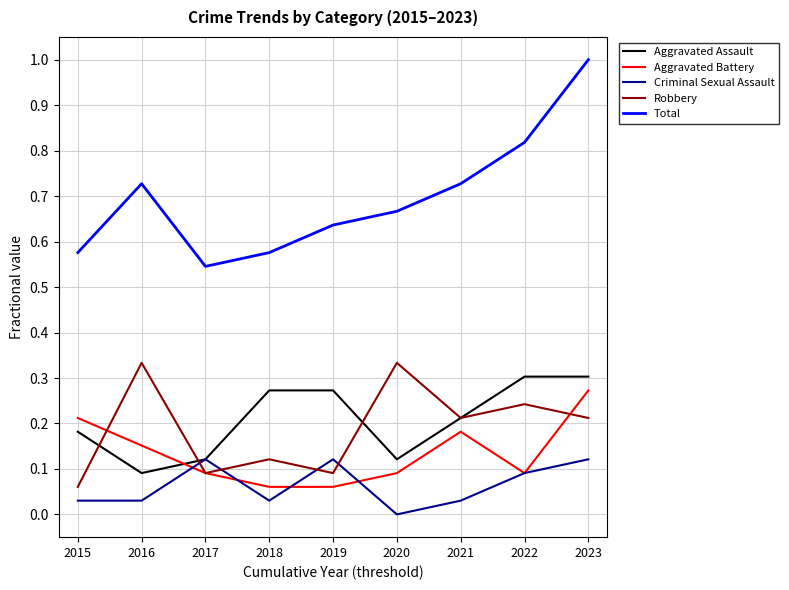

True or false: Aggravated Assault has more than 2 interior local peaks.

False